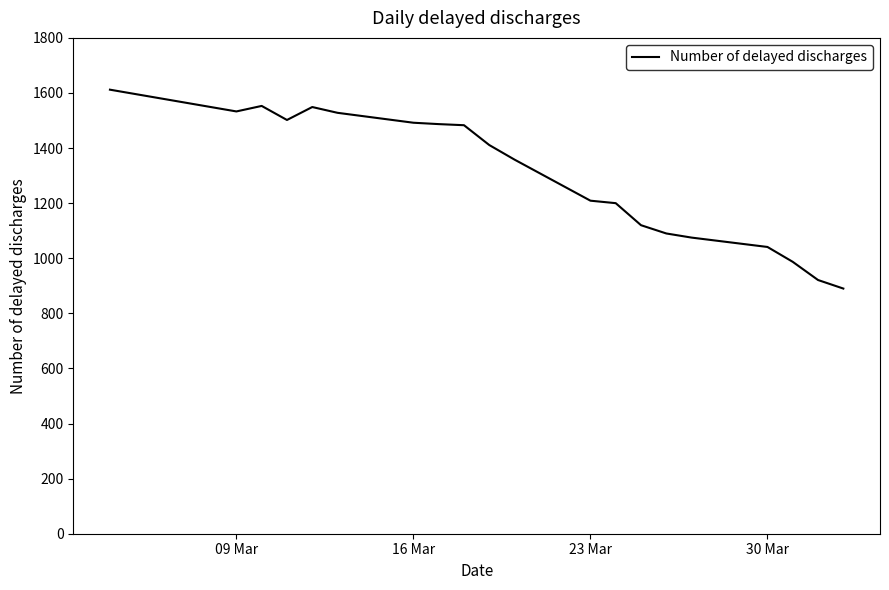

What is the minimum value shown in the chart?

890